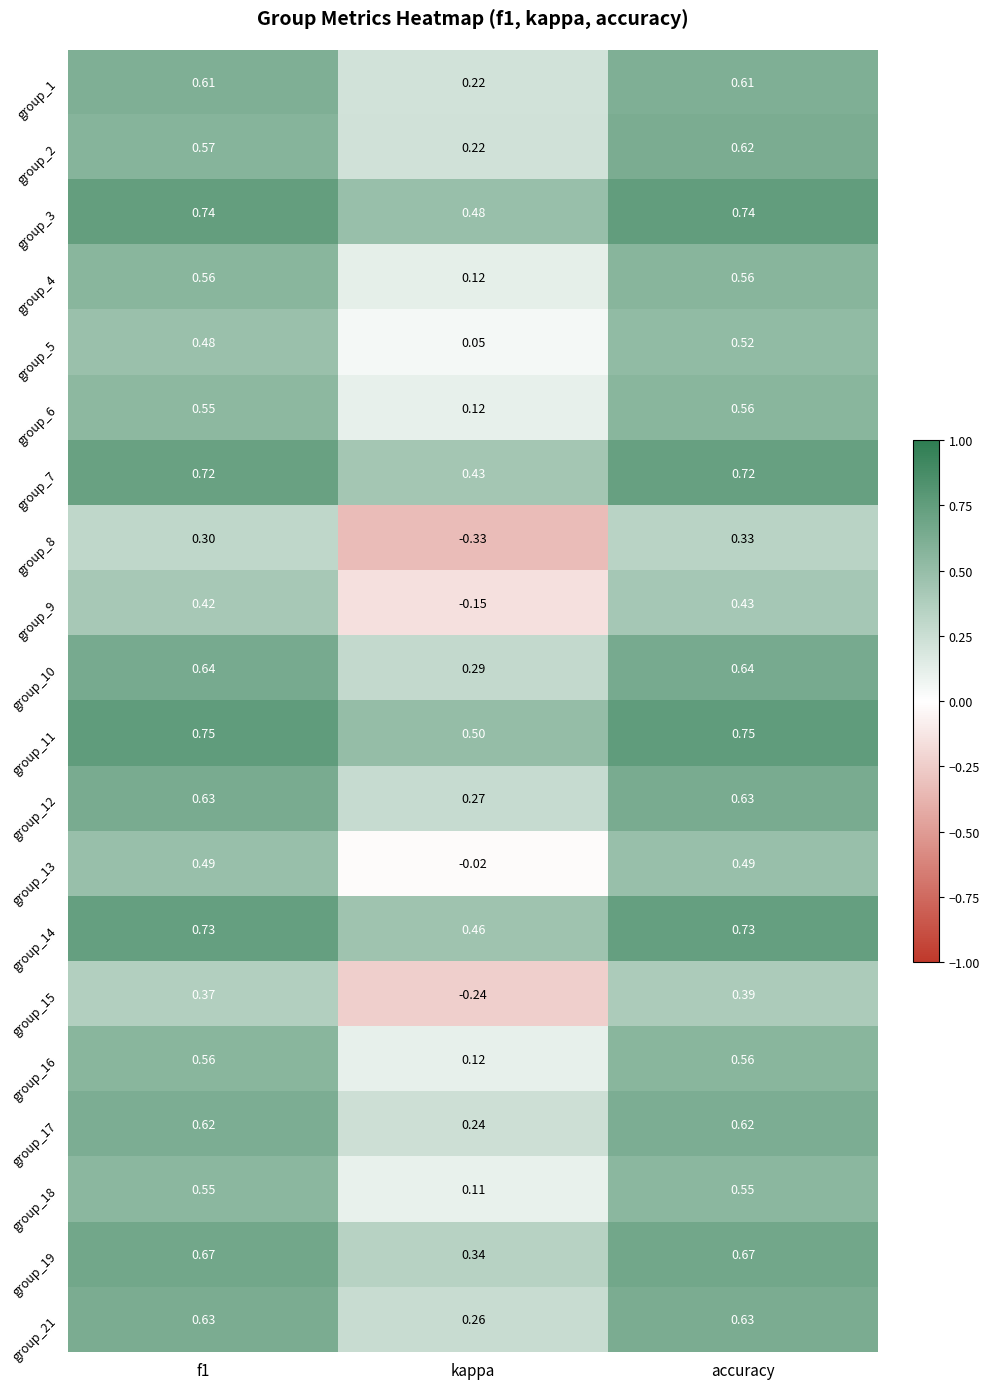

At which label is group_15 closest to 0?

kappa